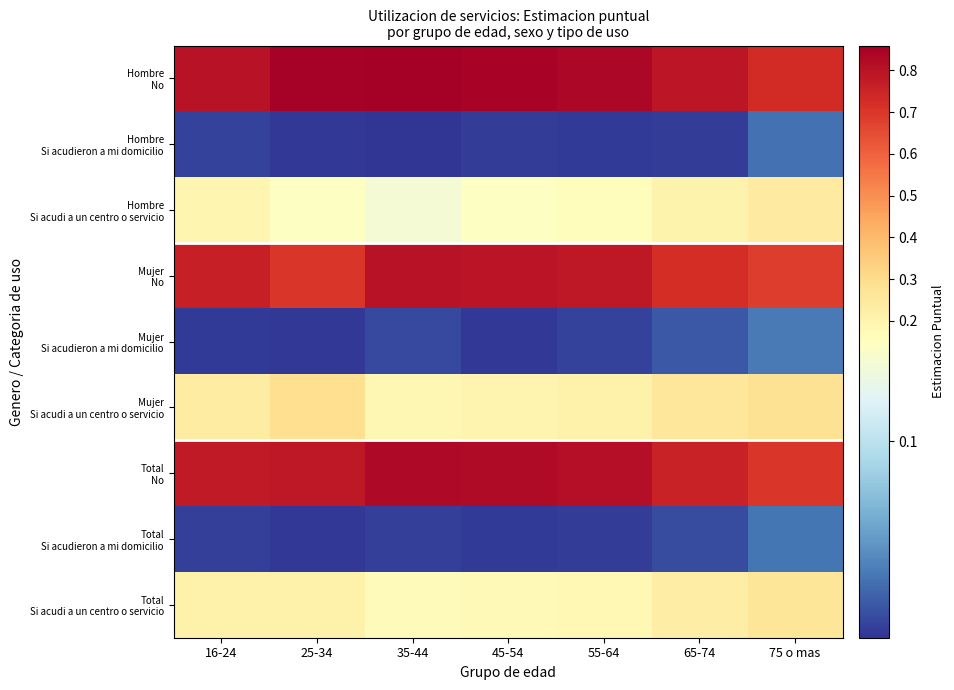

At which category does the chart reach its peak across all series?

35-44